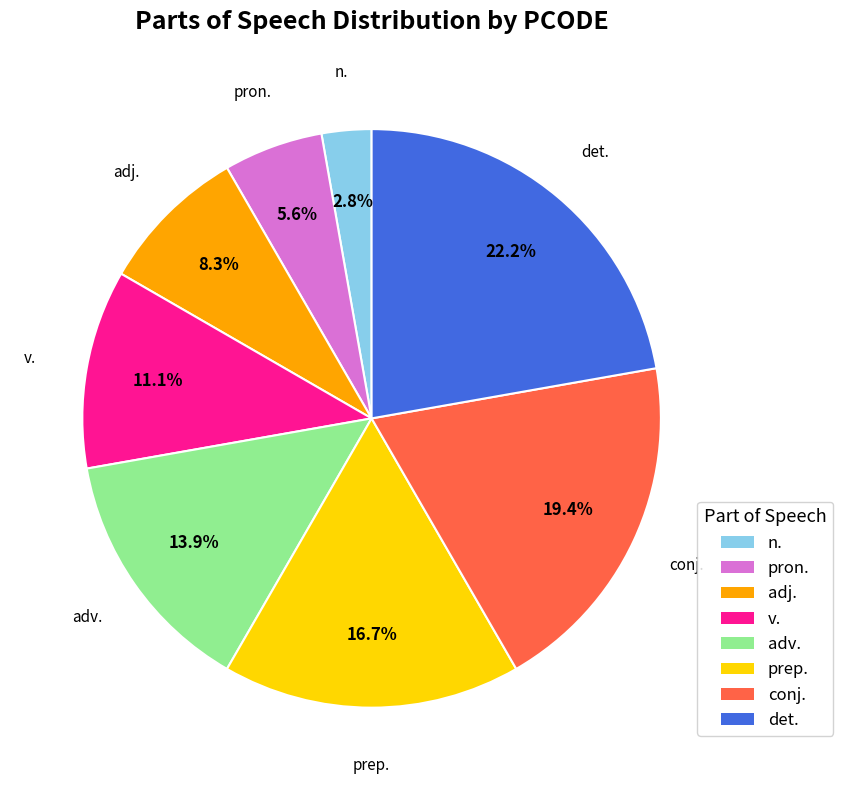

To the nearest percent, what portion does conj. represent?

19%